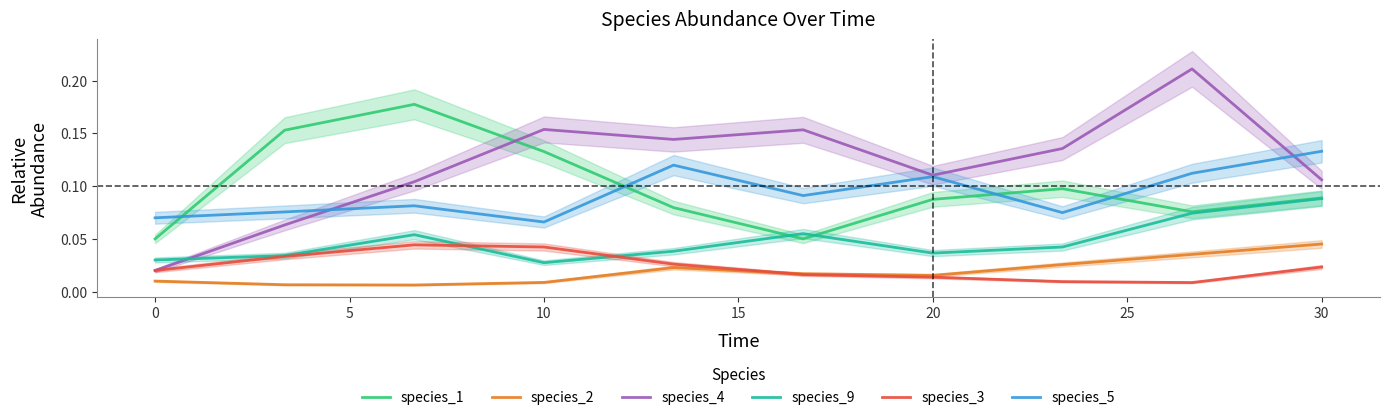

In species_1, how many points are higher than both neighbors (excluding endpoints)?

2